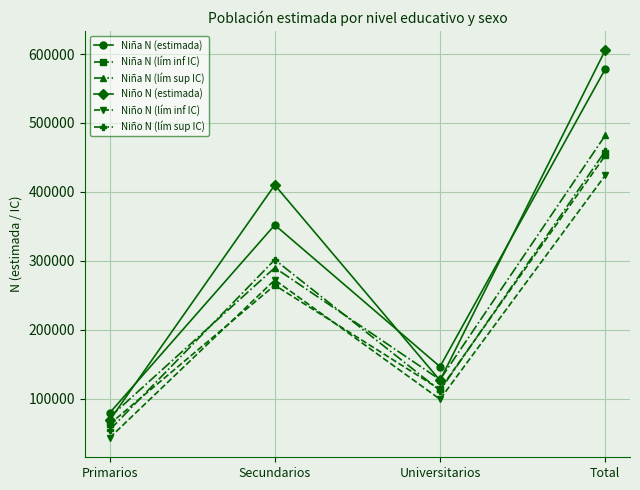

What is the lowest value of the Niña N (estimada) series?

79335